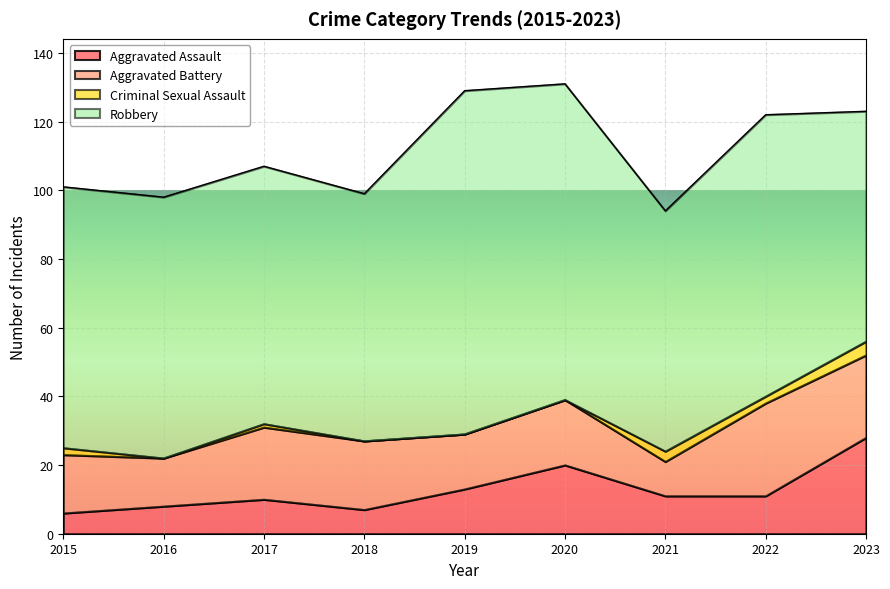

Reading right to left, extract all data points from this chart.

Aggravated Assault: 2023=28	2022=11	2021=11	2020=20	2019=13	2018=7	2017=10	2016=8	2015=6
Aggravated Battery: 2023=24	2022=27	2021=10	2020=19	2019=16	2018=20	2017=21	2016=14	2015=17
Criminal Sexual Assault: 2023=4	2022=2	2021=3	2020=0	2019=0	2018=0	2017=1	2016=0	2015=2
Robbery: 2023=67	2022=82	2021=70	2020=92	2019=100	2018=72	2017=75	2016=76	2015=76